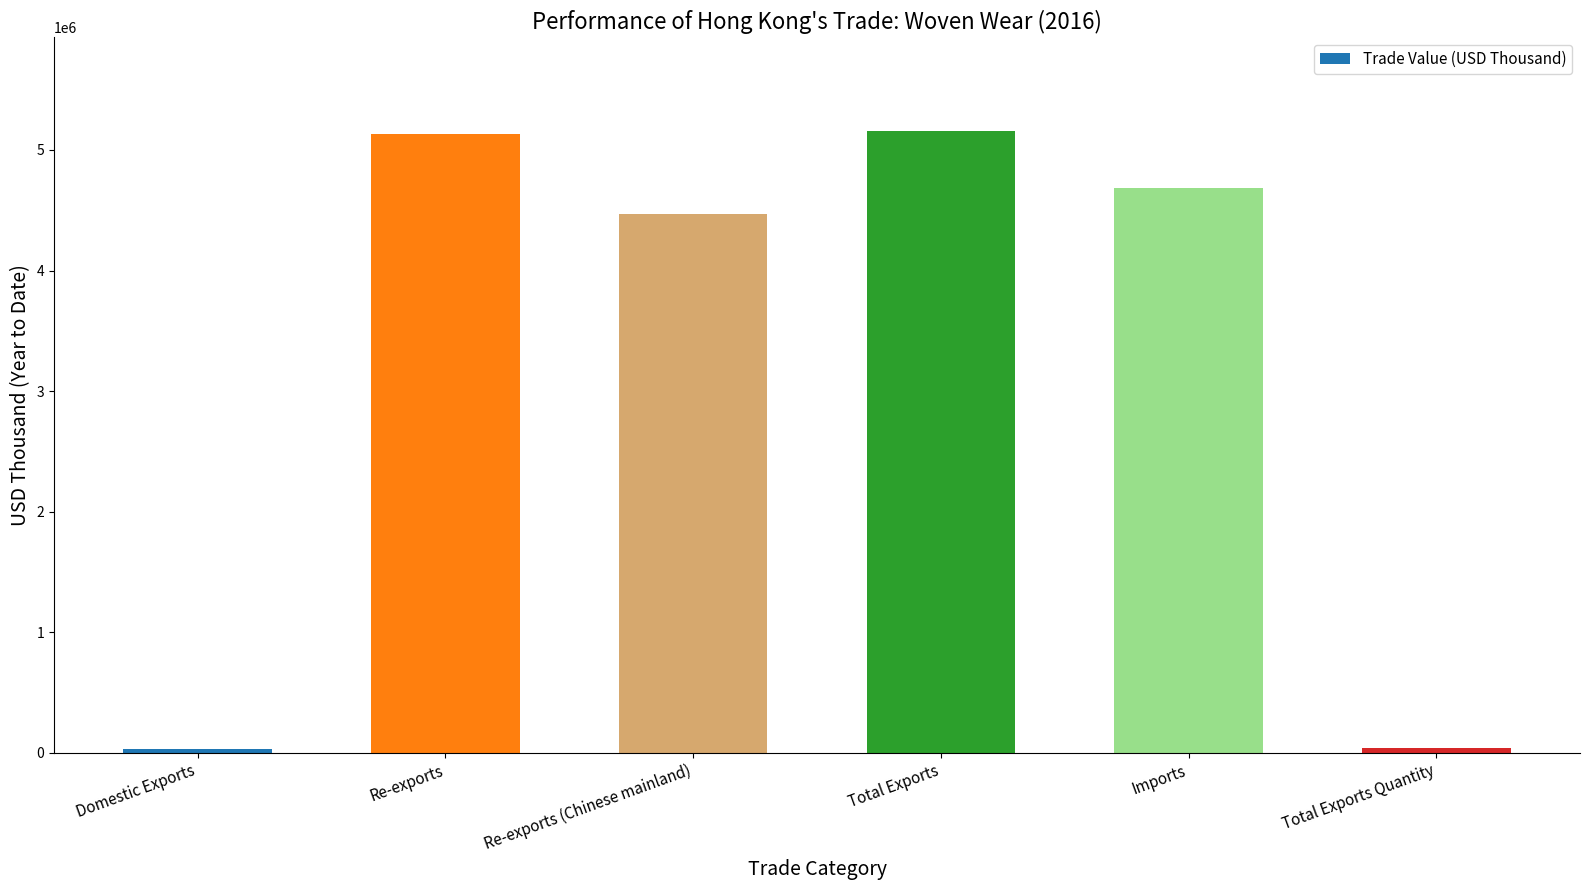

What is the label of the 6th bar from the right?

Domestic Exports